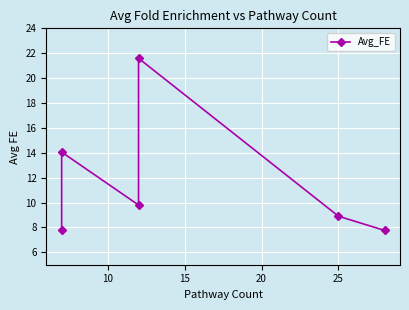

True or false: the data has more than 0 interior local peaks.

True